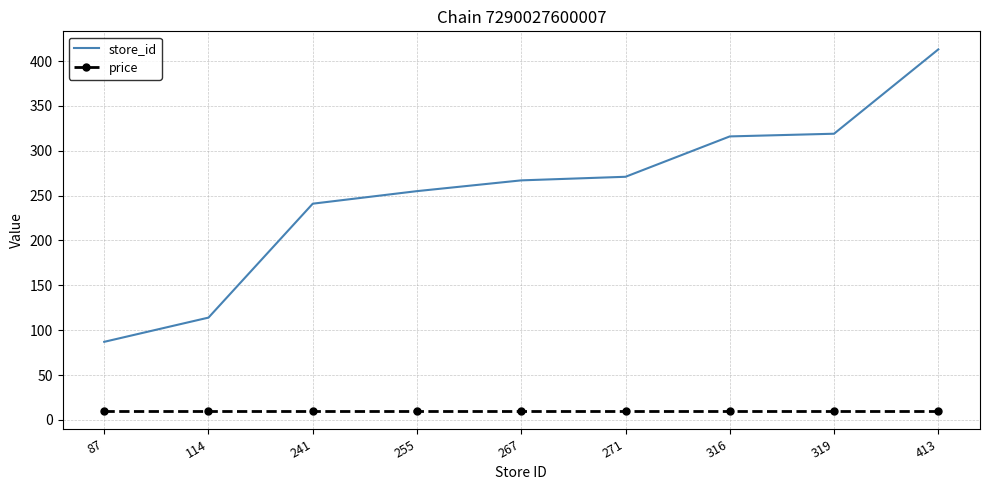

The value of store_id at 271 is 271. True or false?

True